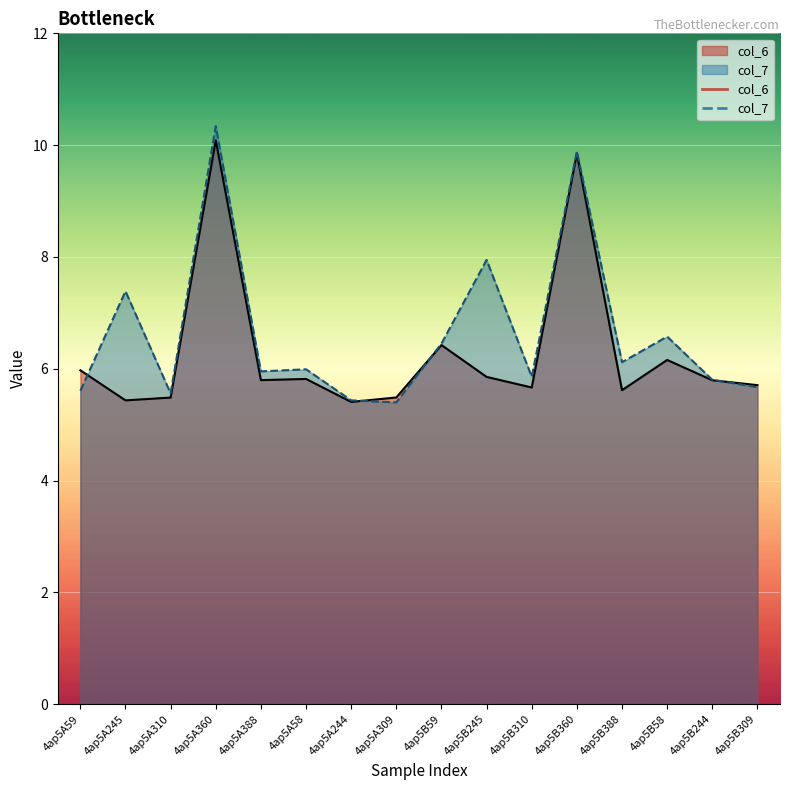

How many distinct data groups are displayed?

2